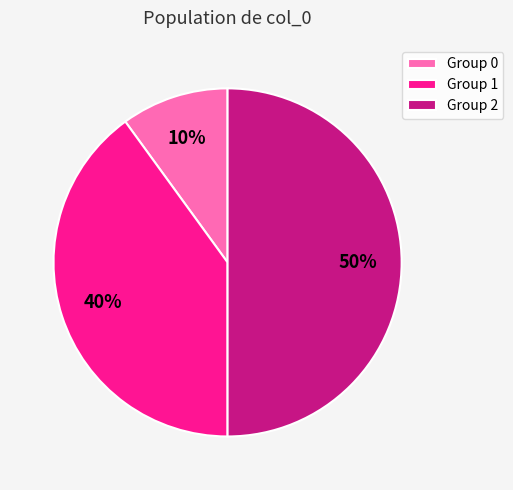

True or false: Group 1 accounts for 27% of the total.

False